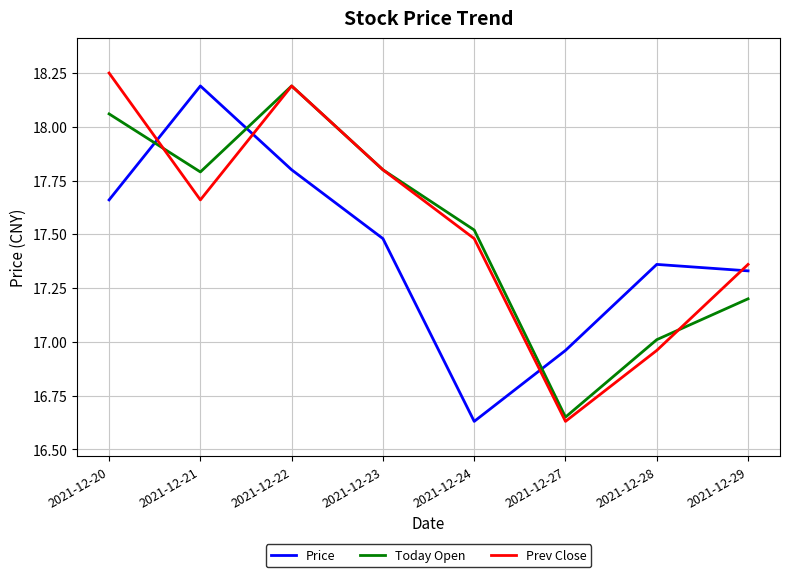

What is the sum of all Today Open values?

140.2